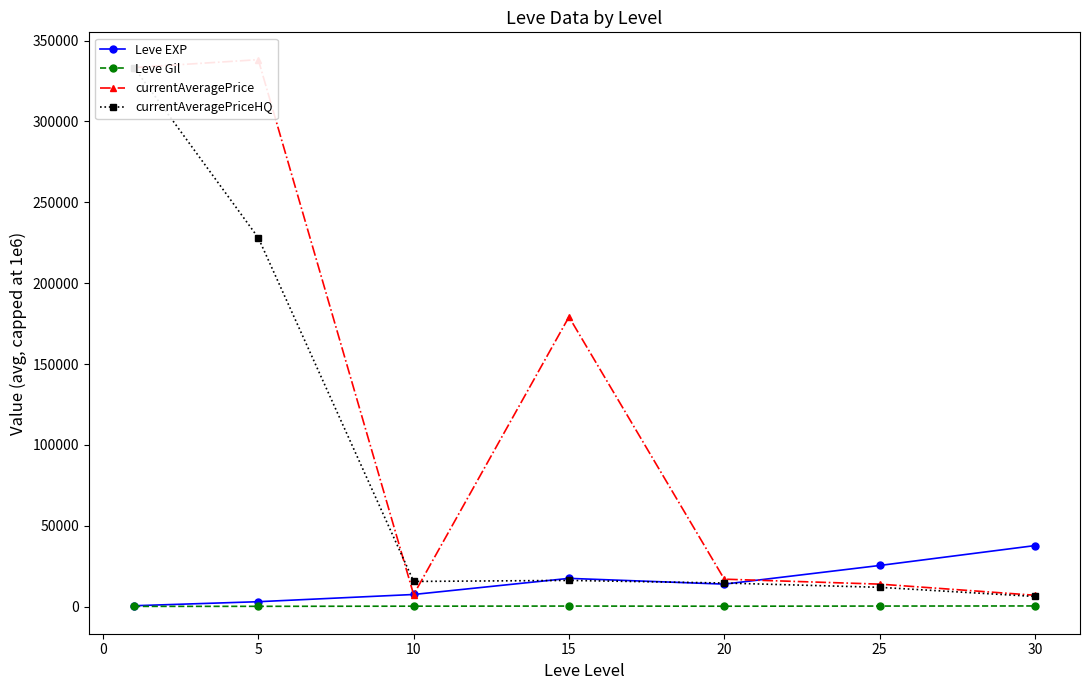

Which series ends up on top after the final intersection of currentAveragePriceHQ and currentAveragePrice?

currentAveragePrice